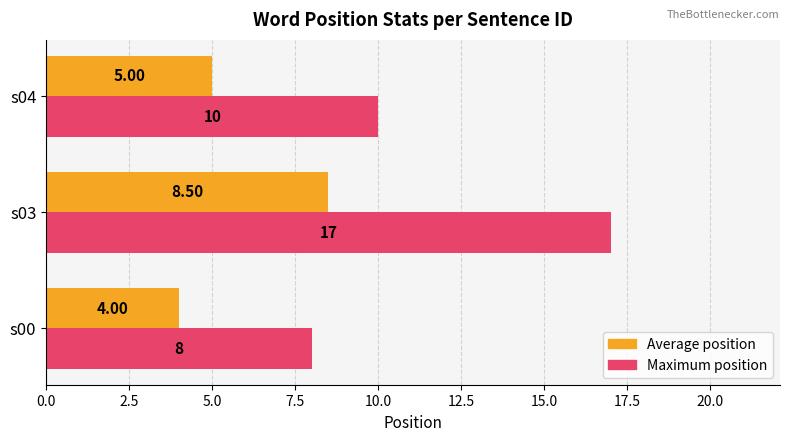

At which category is the sum across all series the highest?

s03